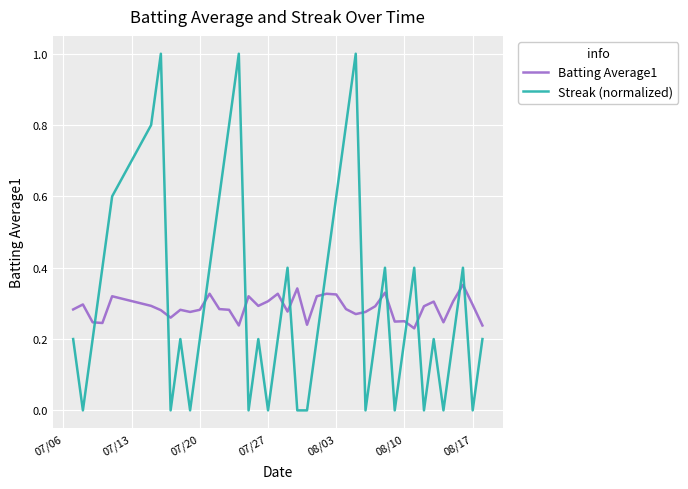

How many distinct data groups are displayed?

2